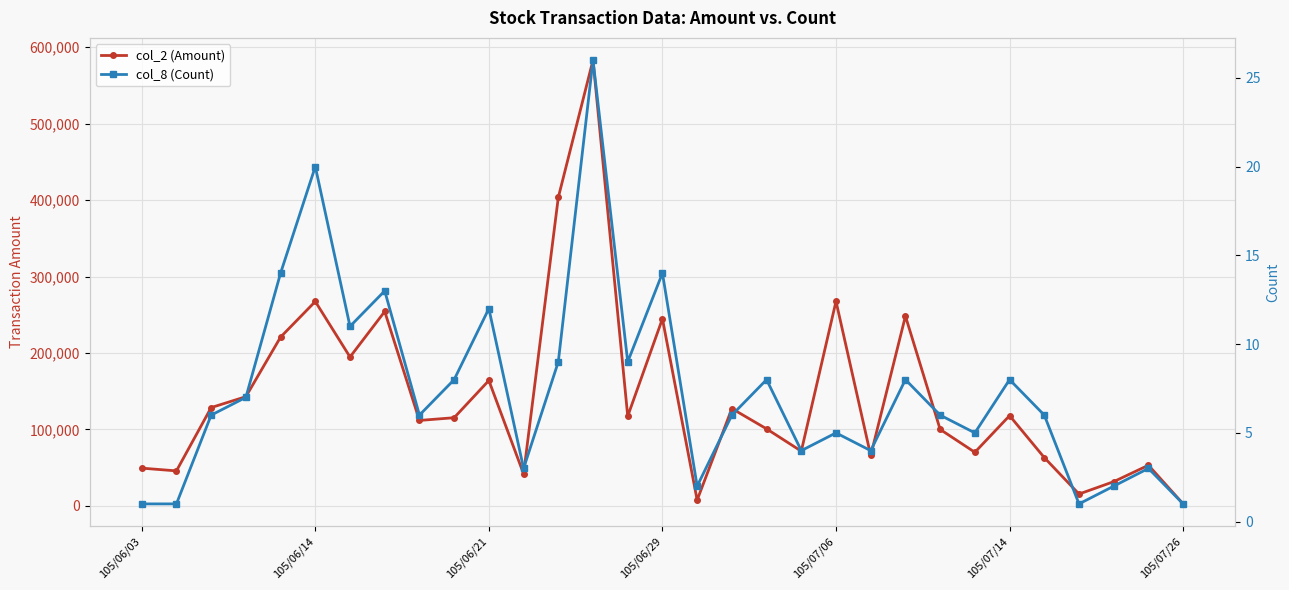

In col_8 (Count), how many points are higher than both neighbors (excluding endpoints)?

10